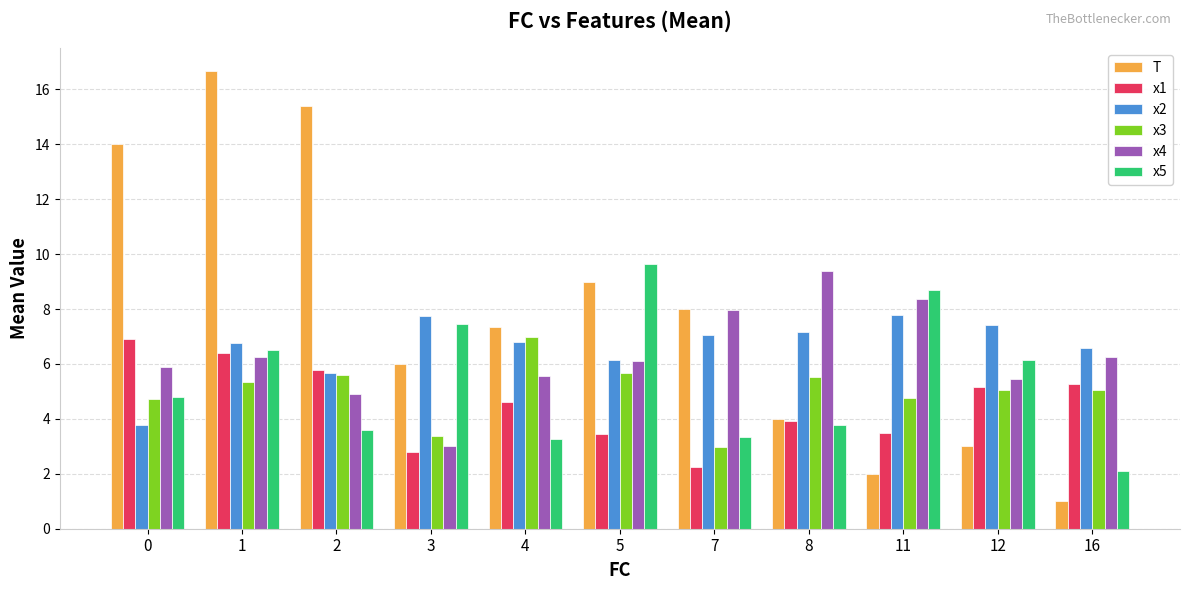

Are the bars grouped side by side (vs. stacked)?

Yes